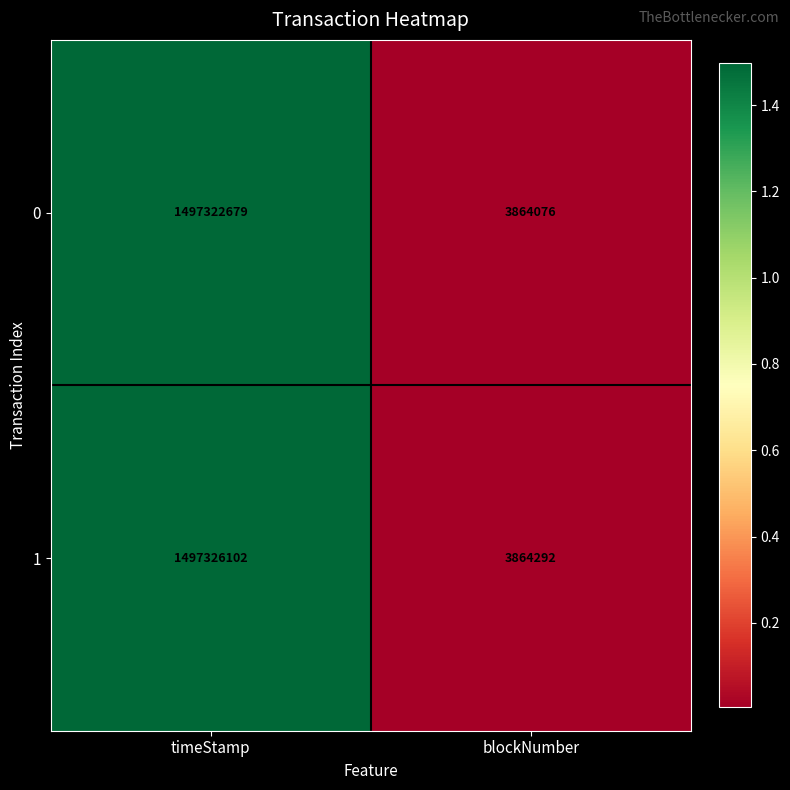

What is the average value of the 1 series?

750595197